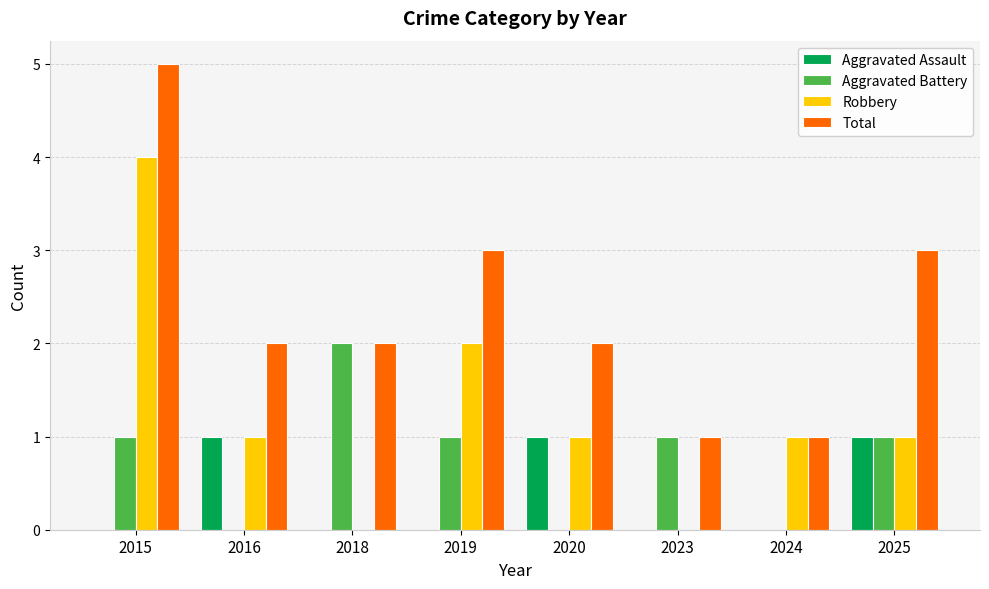

What is the highest value of the Total series?

5